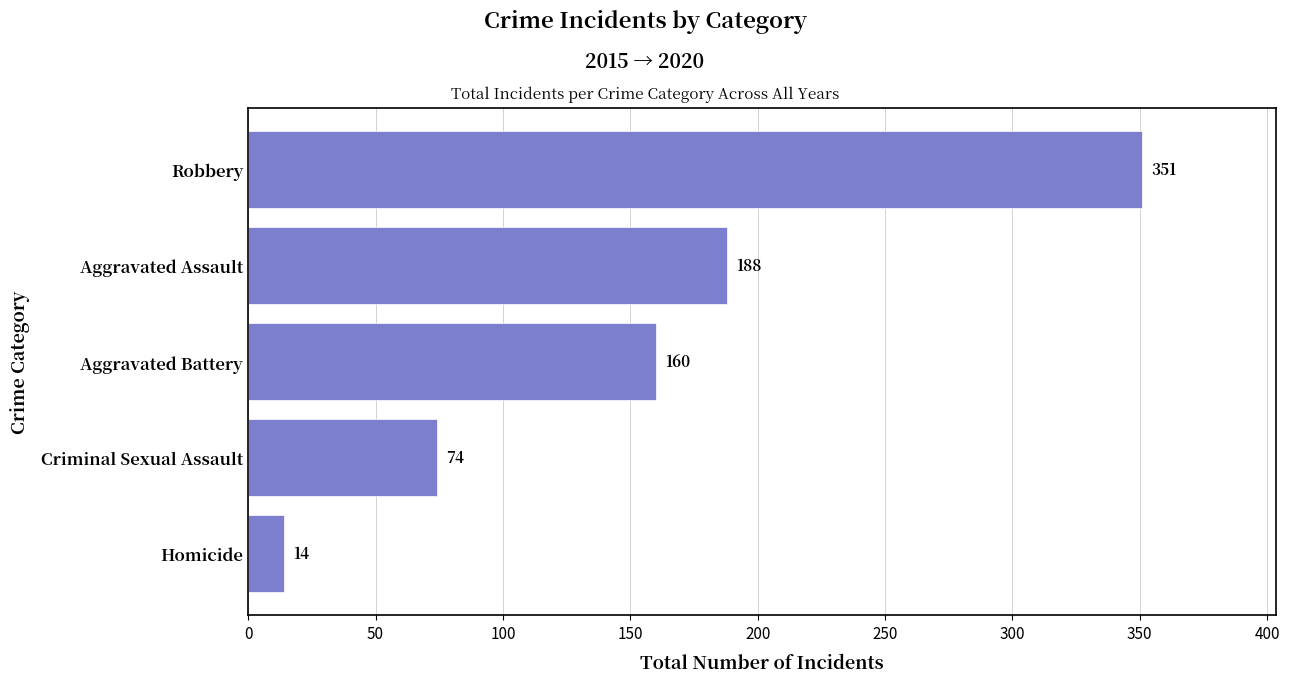

What is the greatest value displayed?

351